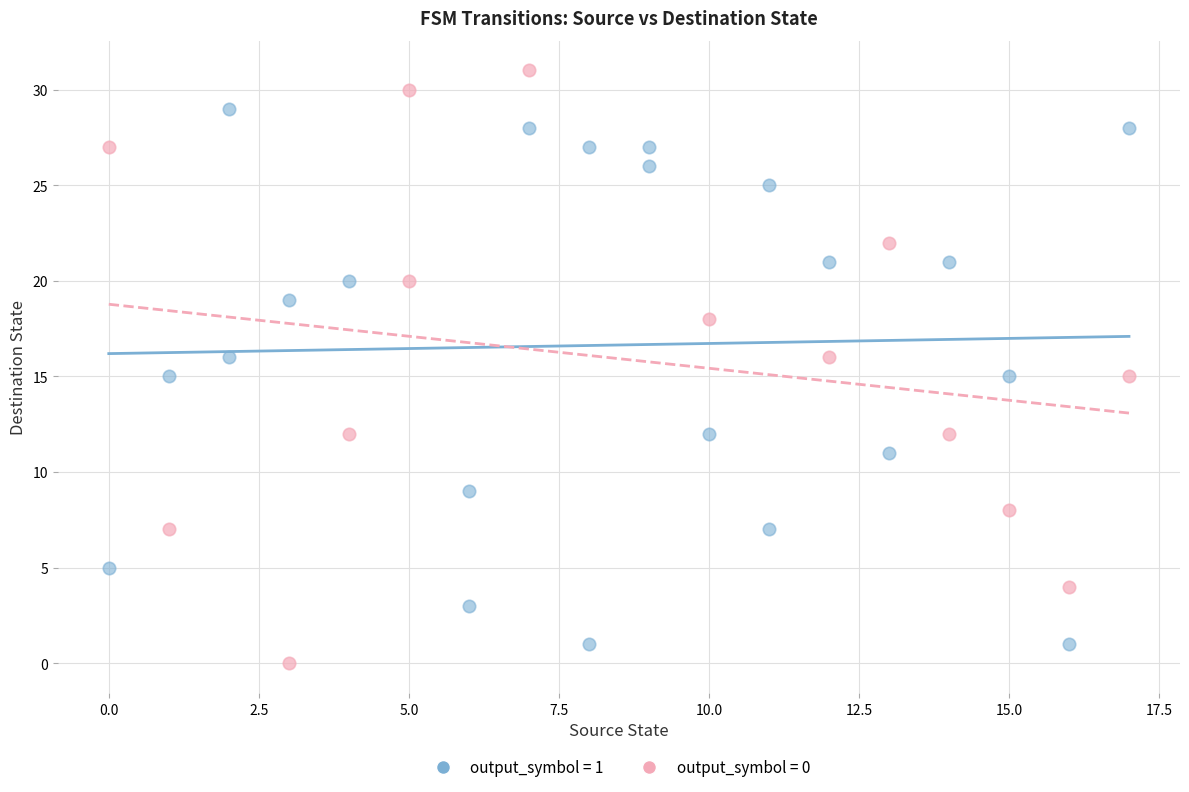

Which series reaches the minimum Y coordinate?

output_symbol = 0